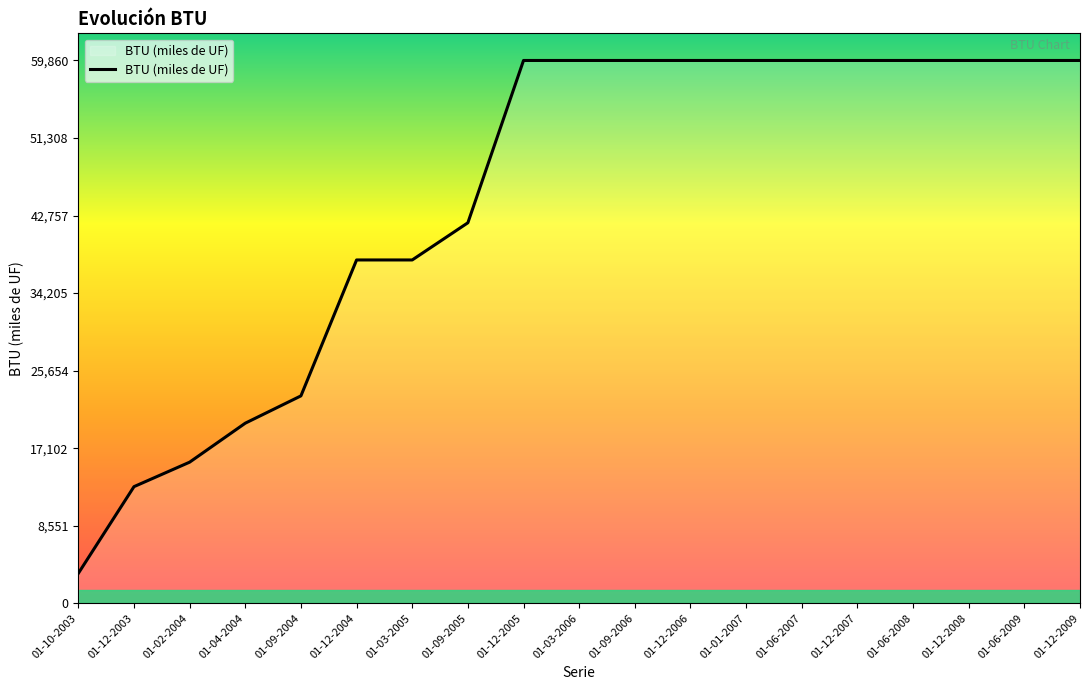

What is the ratio of the value at 01-06-2008 to the value at 01-01-2007?

1.0